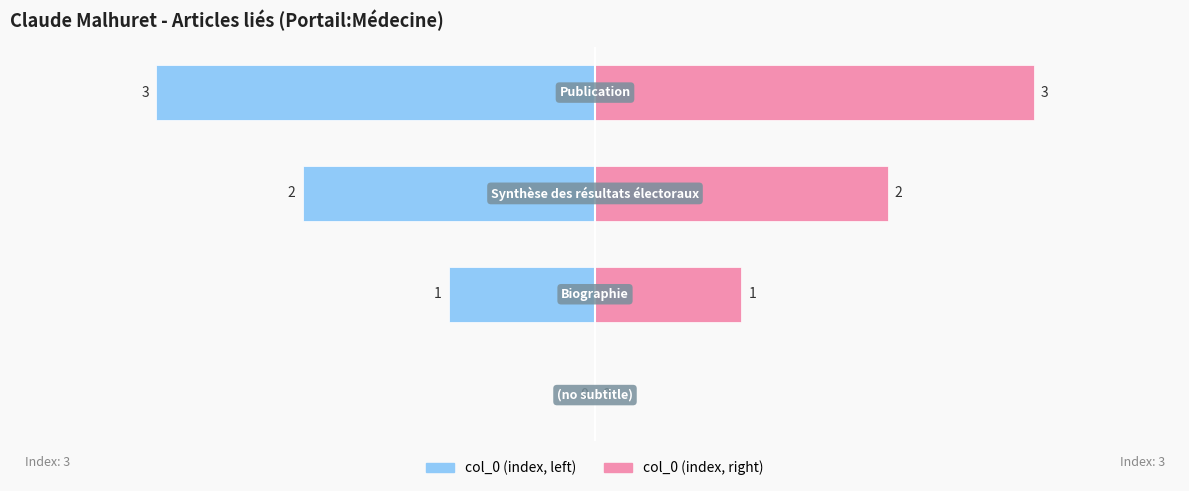

What is the difference between the maximum and second lowest values in the col_0 (right) series?

2